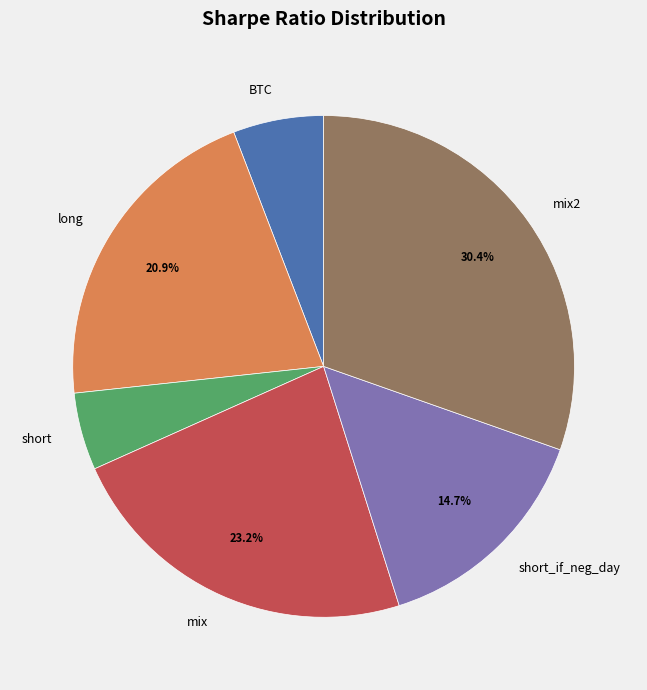

To the nearest percent, what is the difference between the short and short_if_neg_day slice percentages?

10%